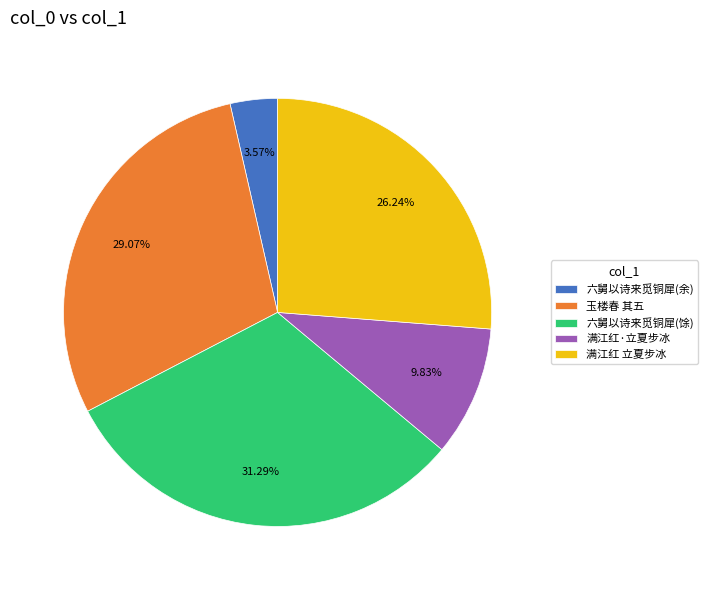

Which has a higher value, 六舅以诗来觅铜犀(馀) or 满江红 立夏步冰?

六舅以诗来觅铜犀(馀)